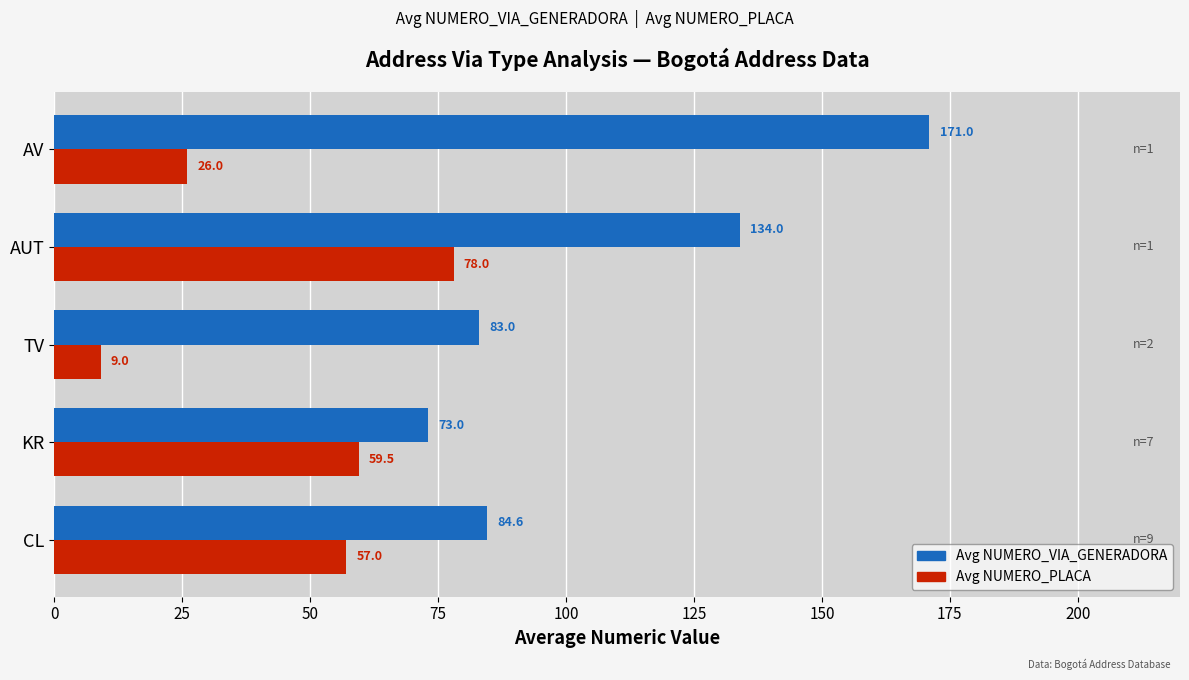

Rank the series by their average value, from lowest to highest.

Avg NUMERO_PLACA, Avg NUMERO_VIA_GENERADORA